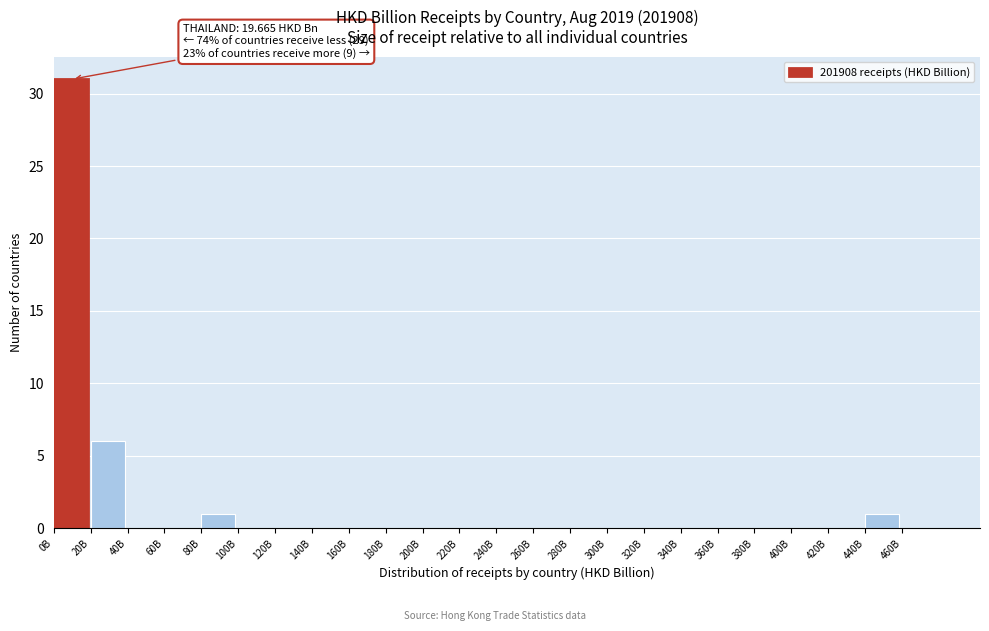

Reading left to right, transcribe all the data shown in this chart.

0B=31	20B=6	40B=0	60B=0	80B=1	100B=0	120B=0	140B=0	160B=0	180B=0	200B=0	220B=0	240B=0	260B=0	280B=0	300B=0	320B=0	340B=0	360B=0	380B=0	400B=0	420B=0	440B=1	460B=0